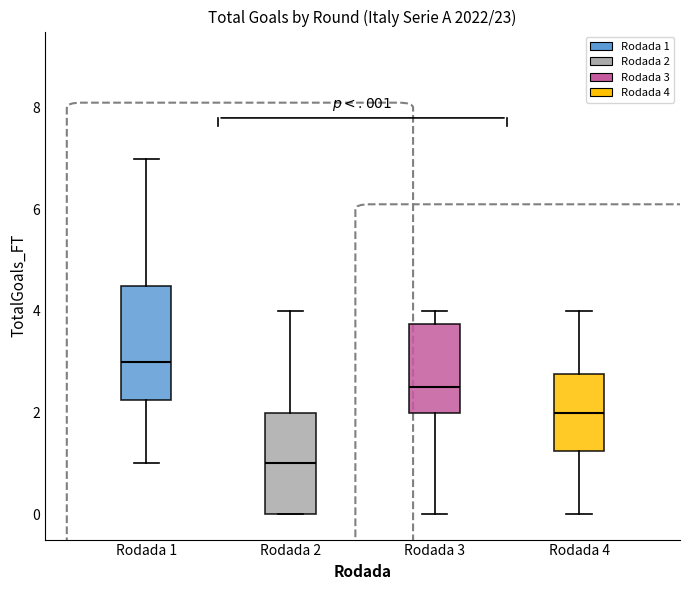

Which box is the tallest, from its lower edge to its upper edge?

Rodada 1